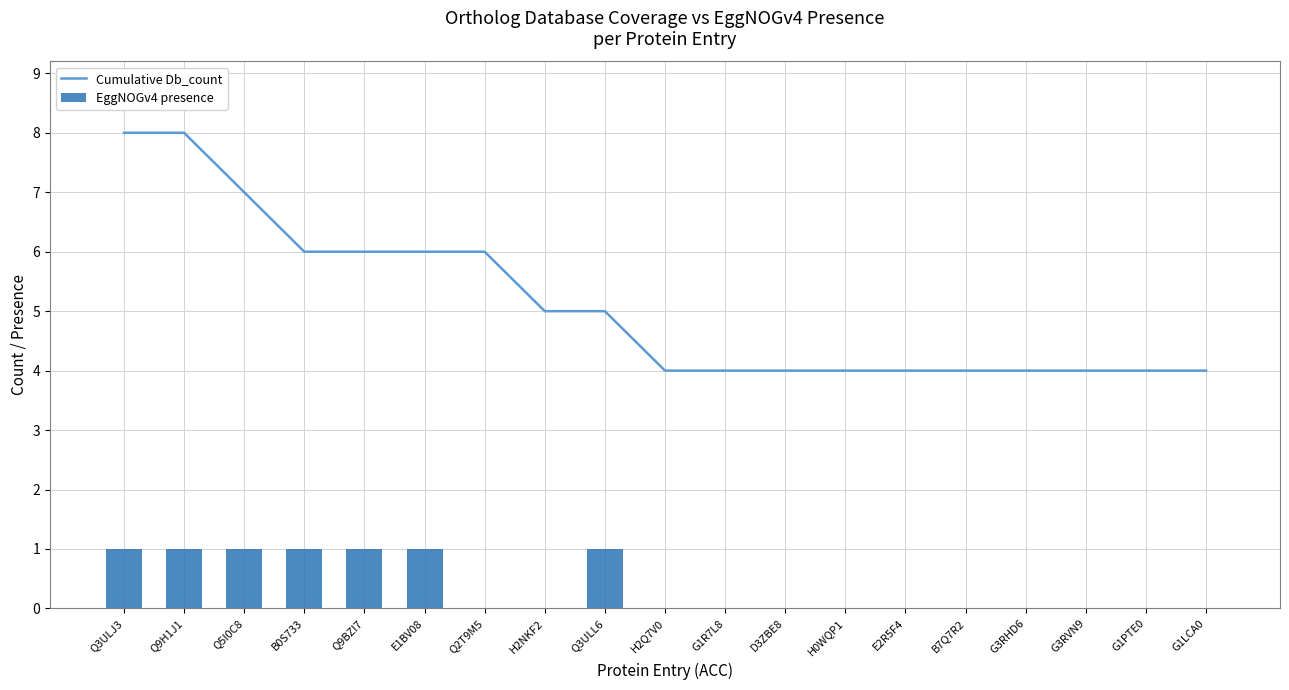

How many categories are shown in the chart?

19